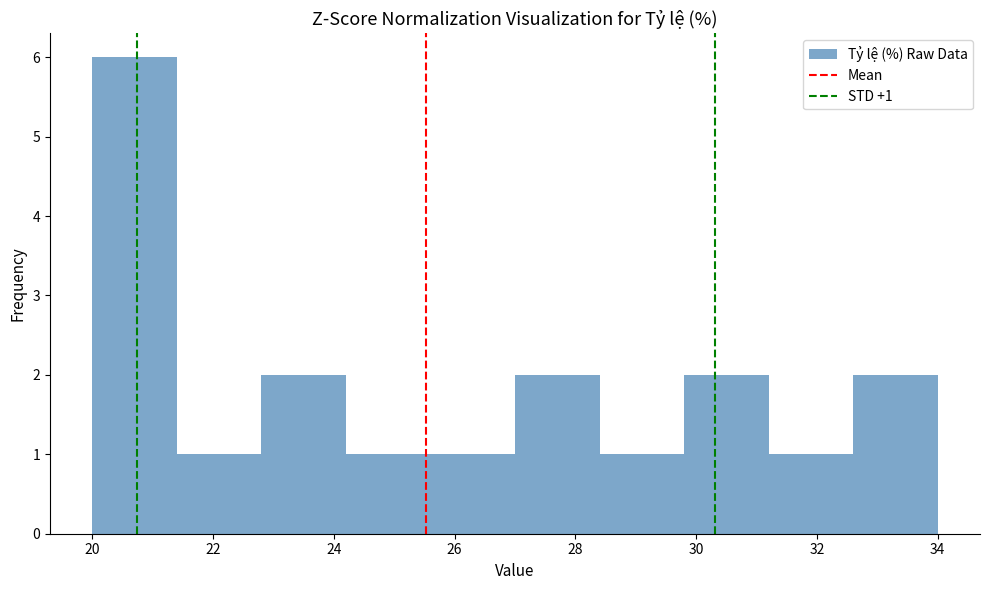

Over which range of the x-axis is the bar tallest?

20.0 to 21.4